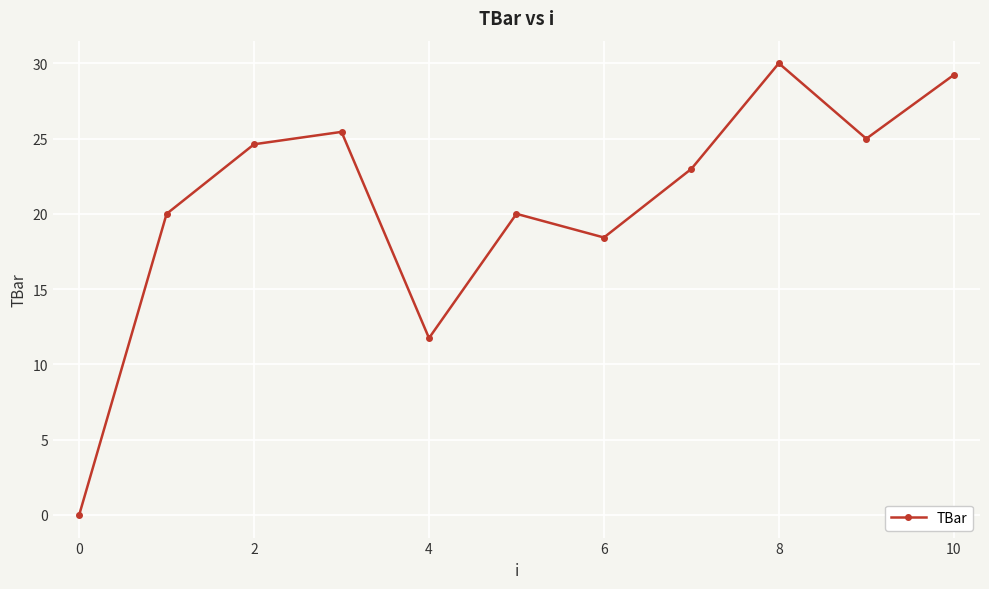

What is the average value?

20.7